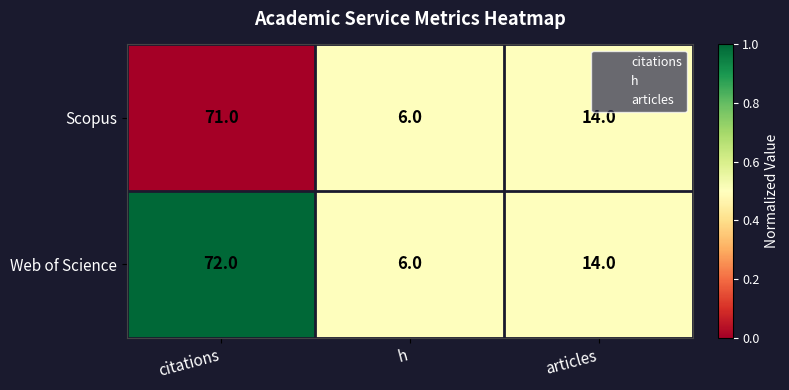

Count the number of data series in this chart.

2